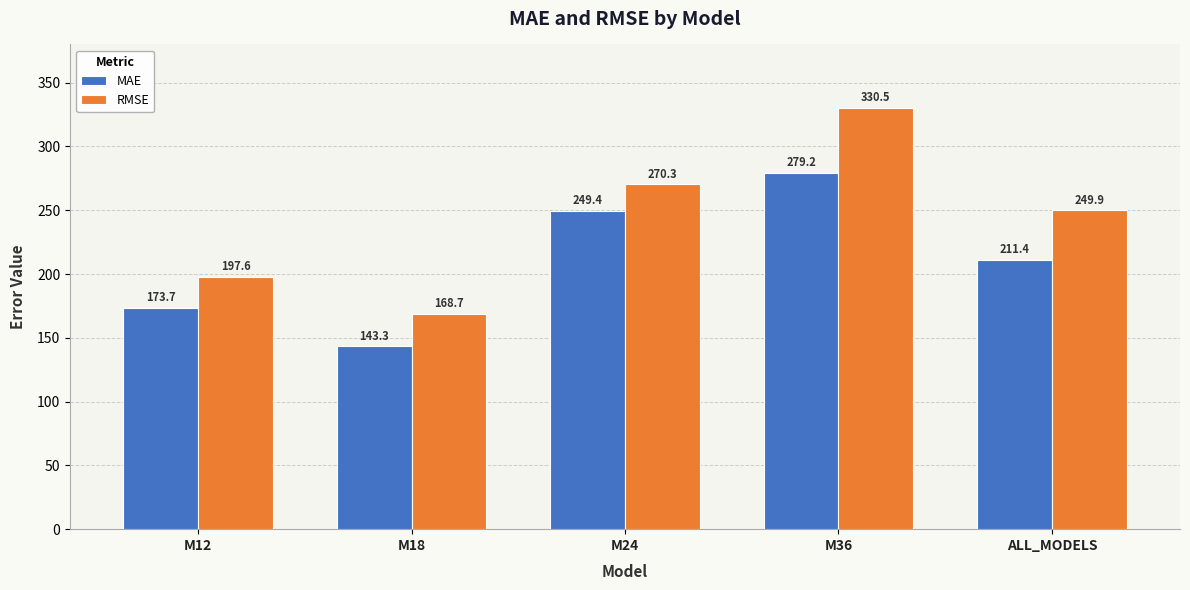

What are all the series names shown in the legend?

MAE, RMSE